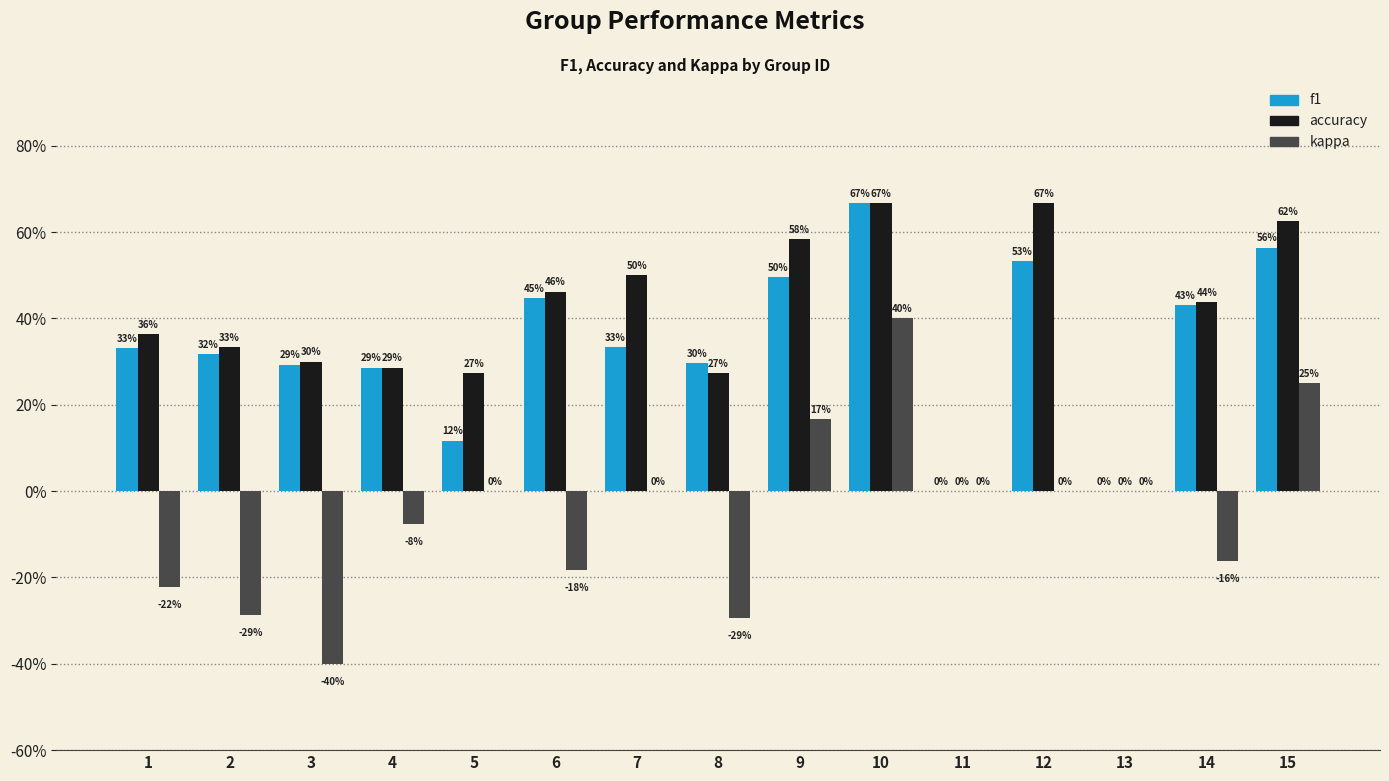

Reading right to left, list all the values displayed in this chart.

f1: 0.6	0.4	0.0	0.5	0.0	0.7	0.5	0.3	0.3	0.4	0.1	0.3	0.3	0.3	0.3
accuracy: 0.6	0.4	0.0	0.7	0.0	0.7	0.6	0.3	0.5	0.5	0.3	0.3	0.3	0.3	0.4
kappa: 0.2	-0.2	0.0	0.0	0.0	0.4	0.2	-0.3	0.0	-0.2	0.0	-0.1	-0.4	-0.3	-0.2